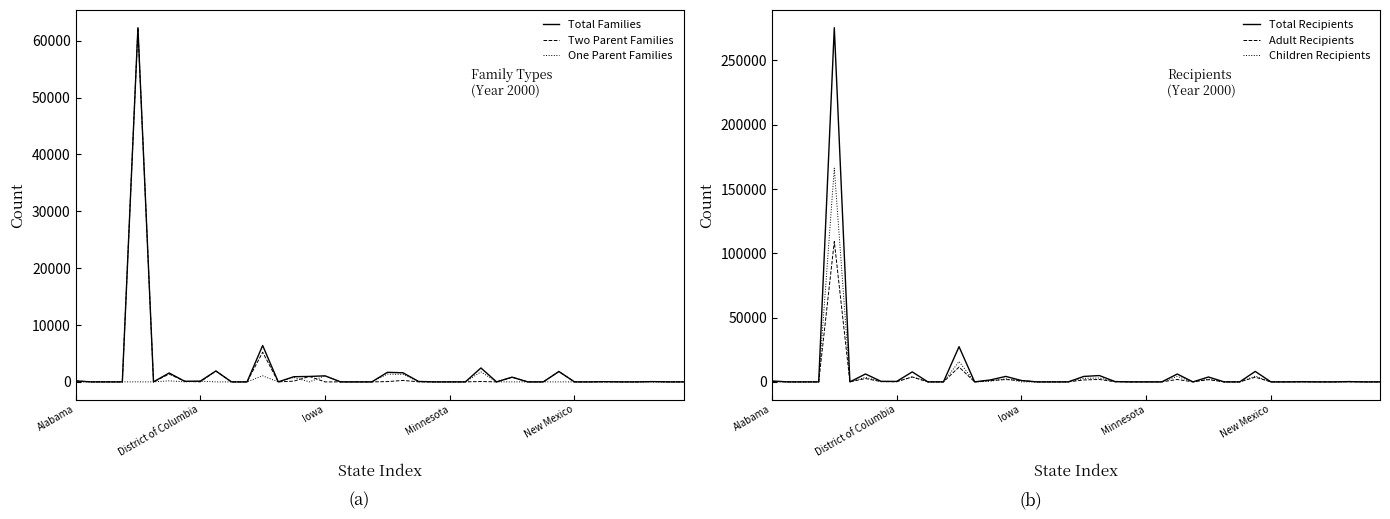

Where is Adult Recipients nearest to the value 54612?

12